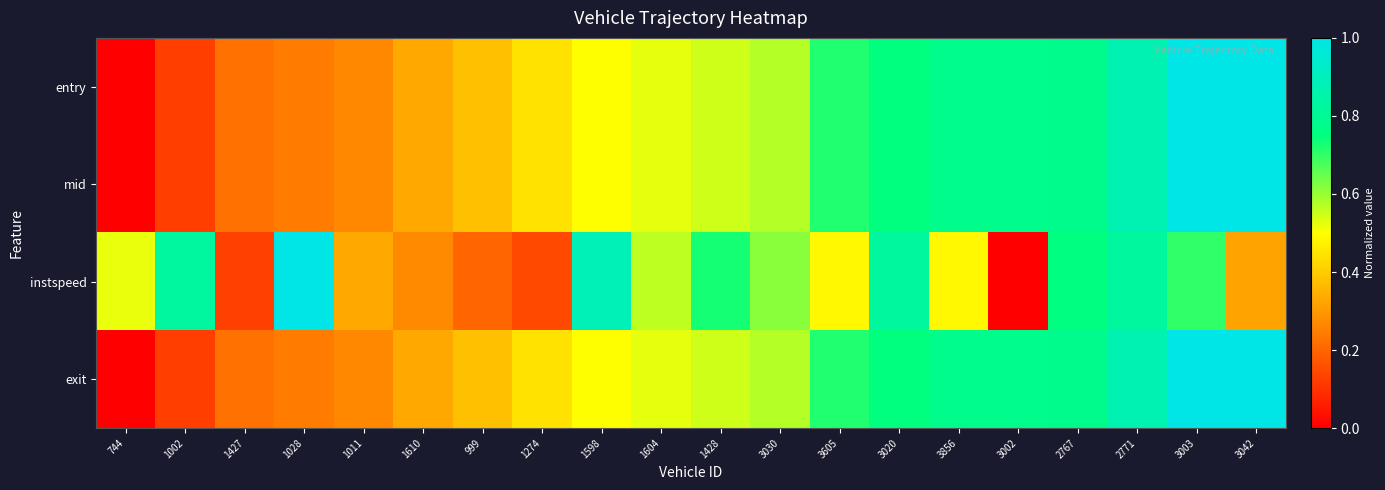

What is the greatest value displayed?

1.0